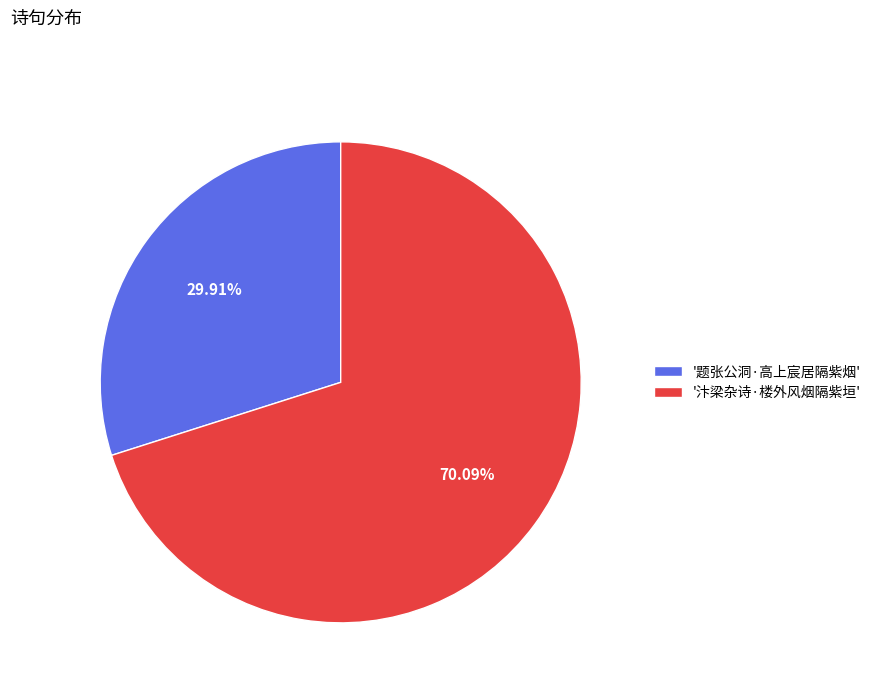

Rank the categories by value from highest to lowest.

'汴梁杂诗·楼外风烟隔紫垣', '题张公洞·高上宸居隔紫烟'